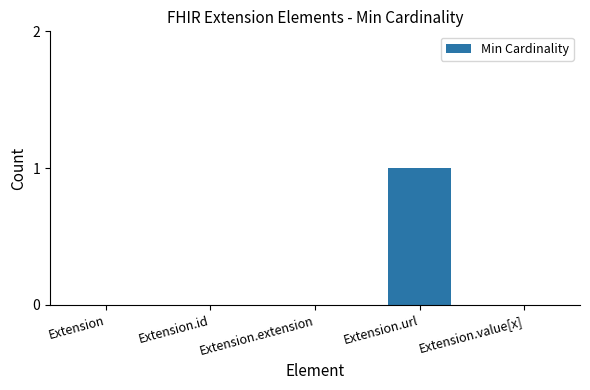

Reading left to right, transcribe all the data shown in this chart.

0	0	0	1	0